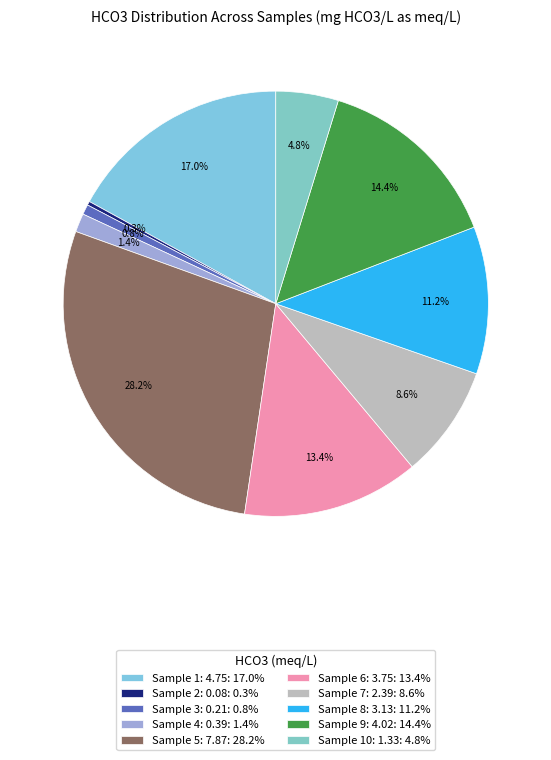

How many segments does this pie chart have?

10